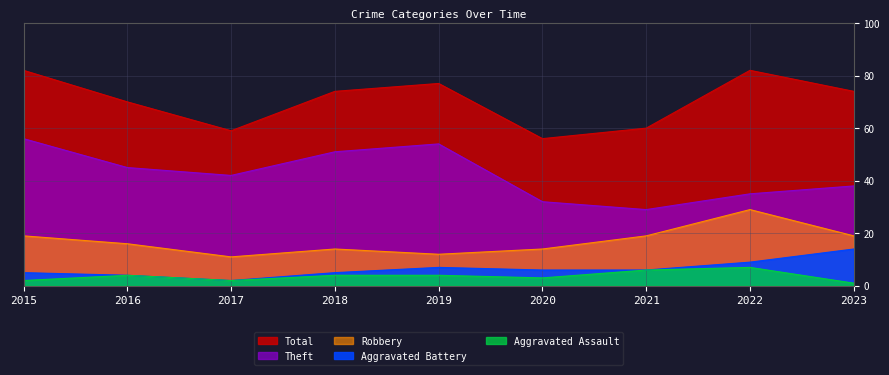

Between 2023 and 2020, which is larger?

2023